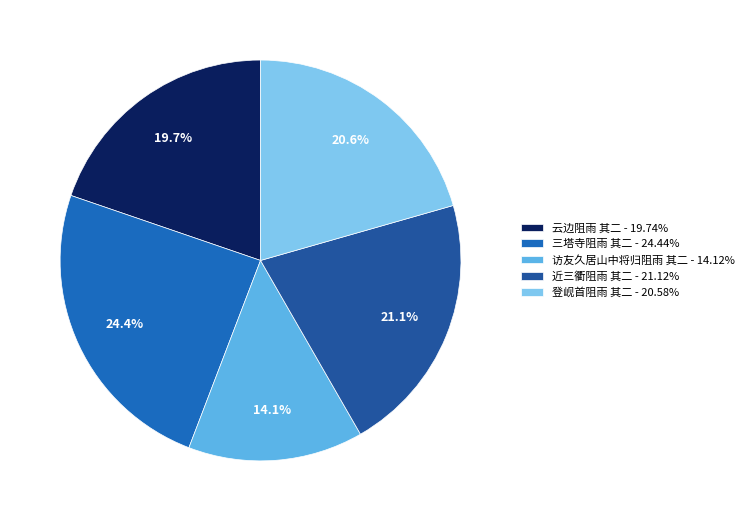

To the nearest percent, what is the difference between the 登岘首阻雨 其二 and 近三衢阻雨 其二 slice percentages?

1%